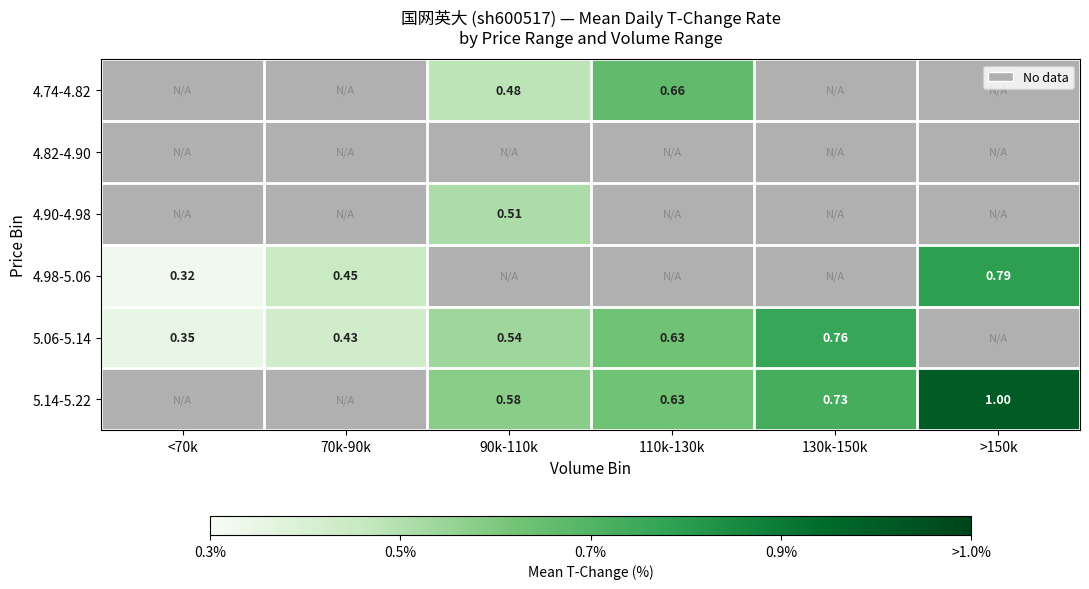

Which category has the lowest value across all series?

<70k